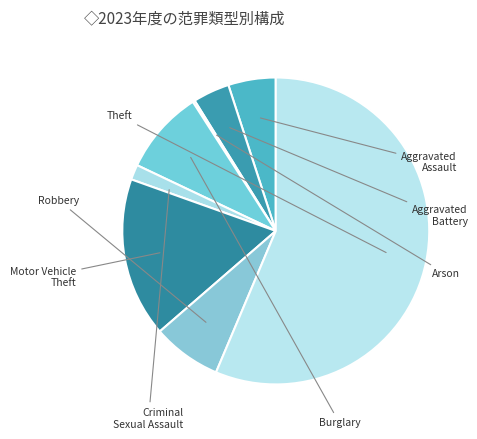

Rank the categories by value from highest to lowest.

Theft, Motor Vehicle Theft, Burglary, Robbery, Aggravated Assault, Aggravated Battery, Criminal Sexual Assault, Arson